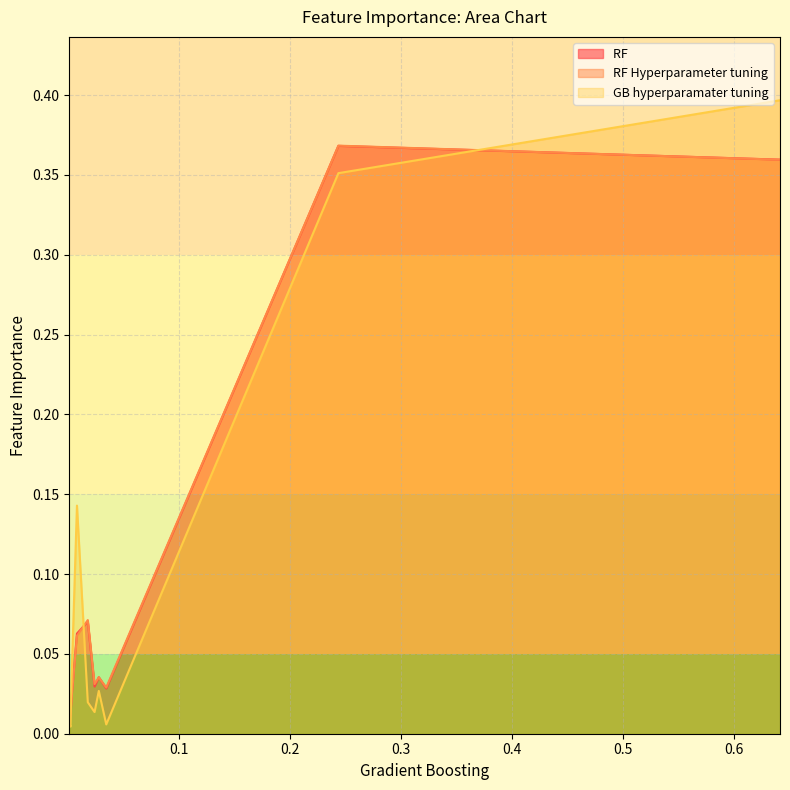

At 0.017314105876641, list the series in order from largest to smallest.

RF Hyperparameter tuning, RF , GB hyperparamater tuning